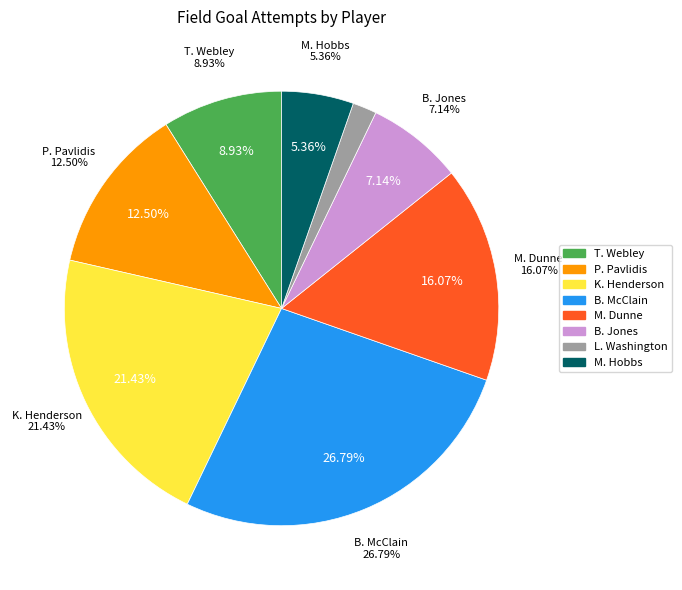

Which slice is the smallest?

L. Washington